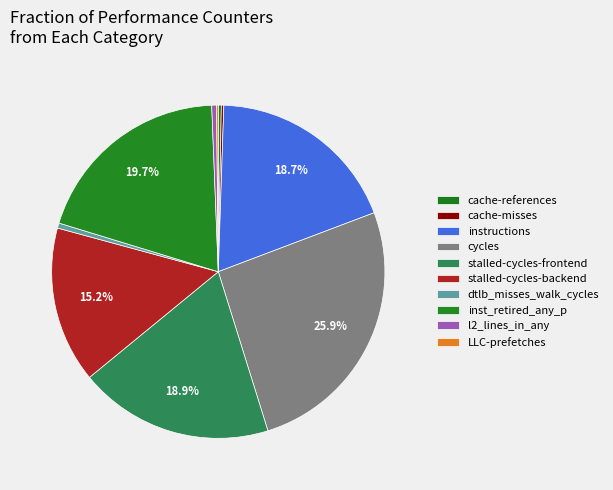

Between cycles and stalled-cycles-backend, which is larger?

cycles